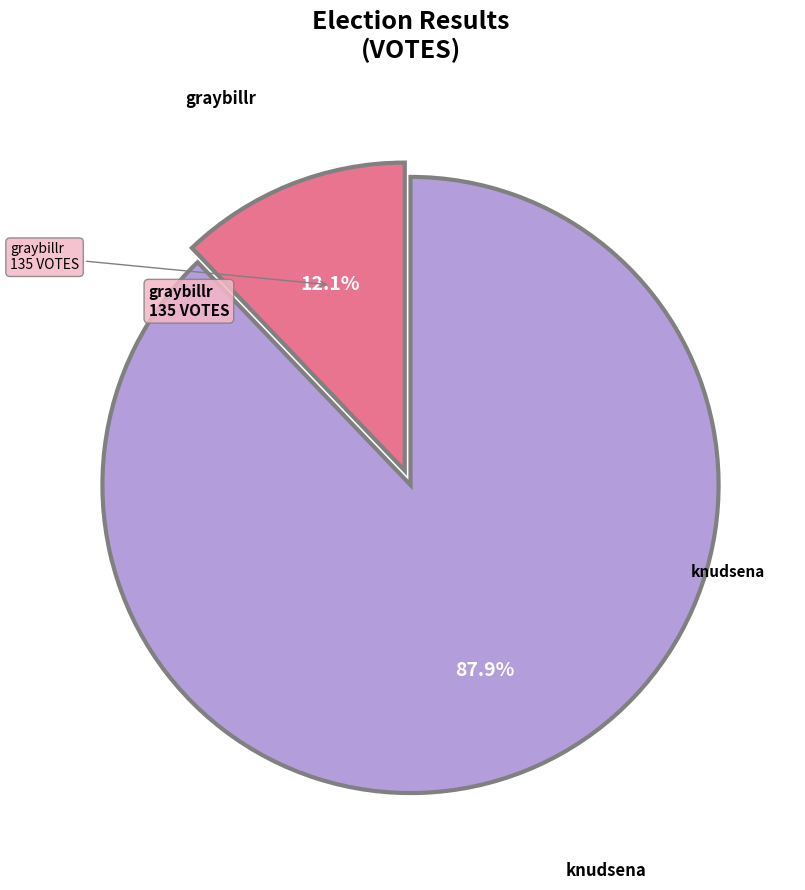

Does any single category account for the majority?

Yes